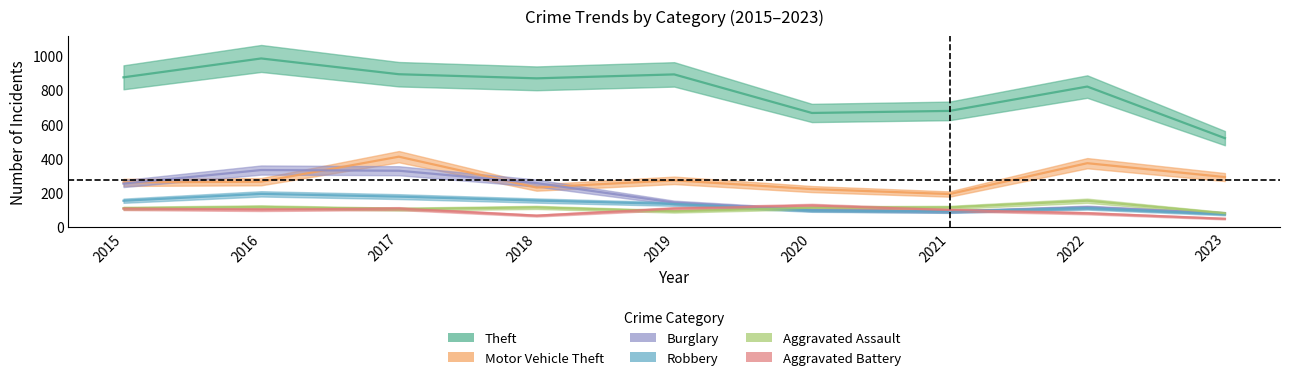

True or false: Aggravated Battery and Theft intersect in this chart.

False